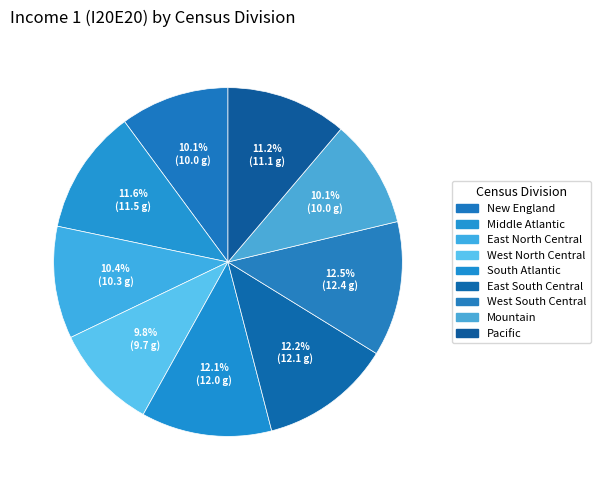

Does East North Central represent more than half of the total?

No